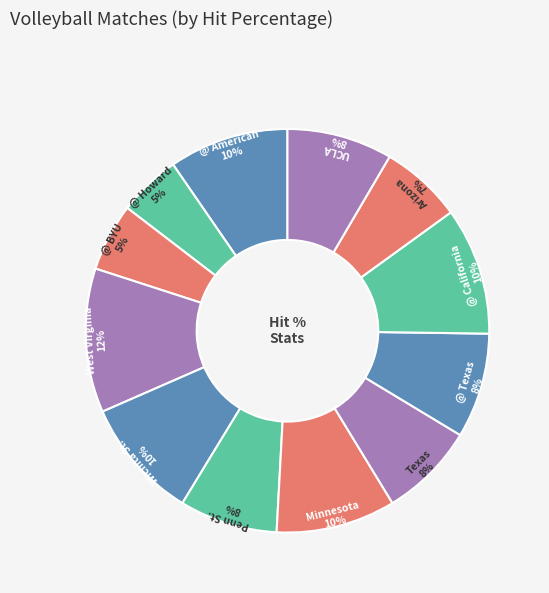

How many segments does this pie chart have?

12